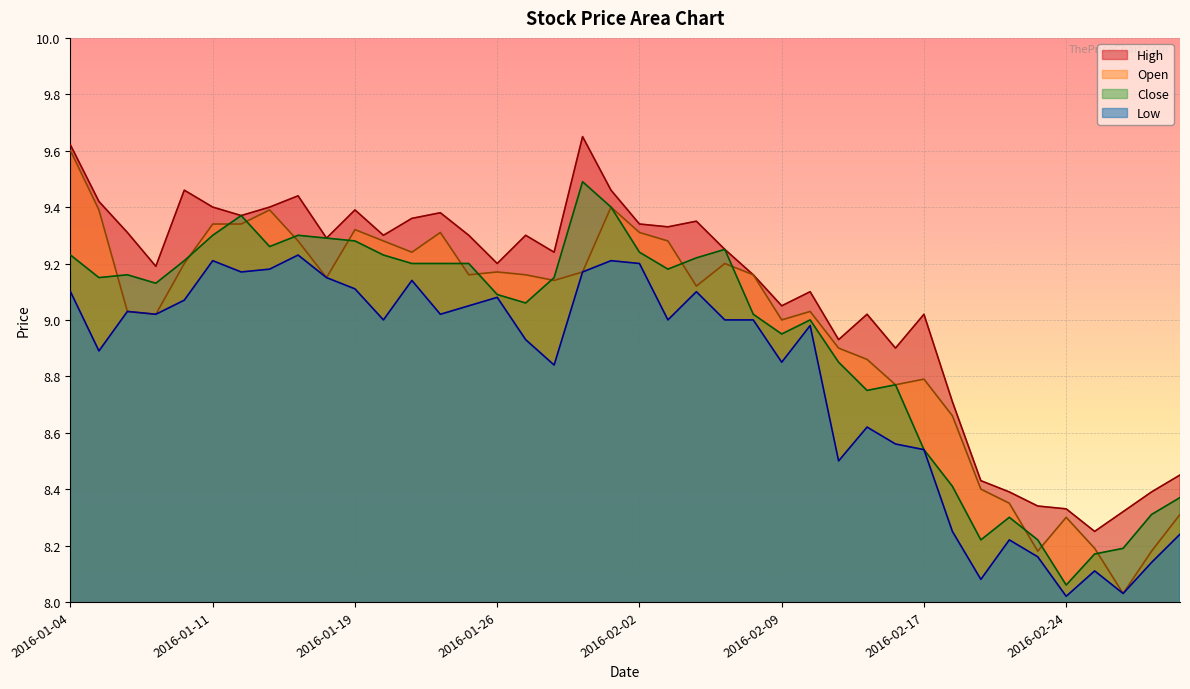

What are all the series names shown in the legend?

High, Open, Close, Low